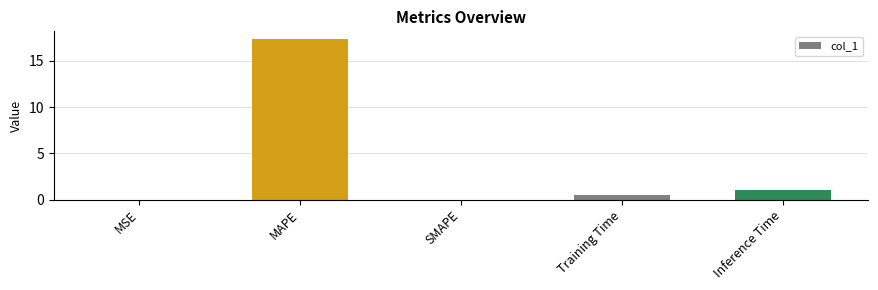

Which has a higher value, Inference Time or SMAPE?

Inference Time